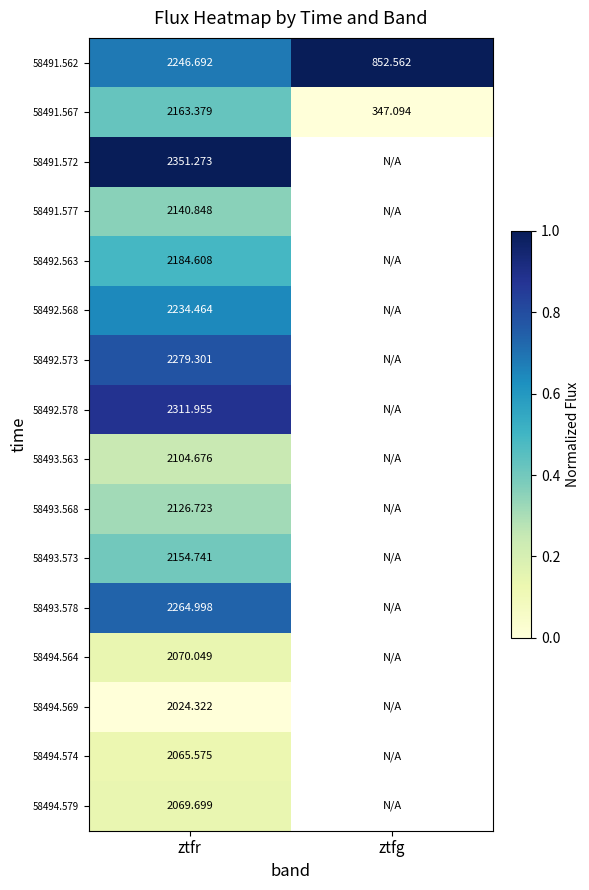

How many data points does each series have?

2